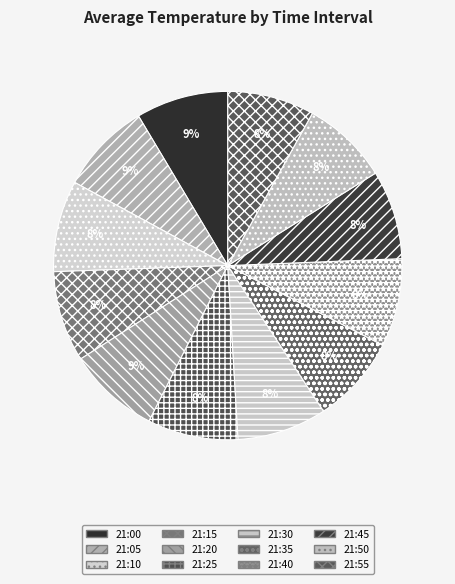

Count the number of slices in the pie.

12